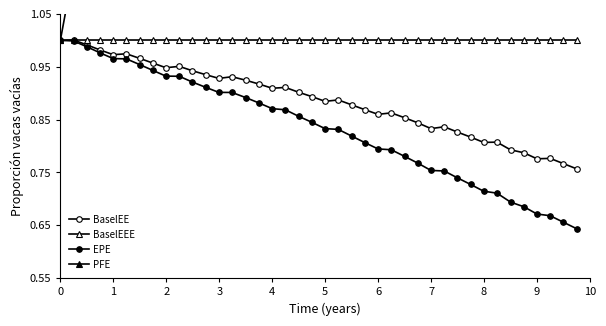

What is the difference between the maximum and second lowest values in the BaselEE series?

0.2